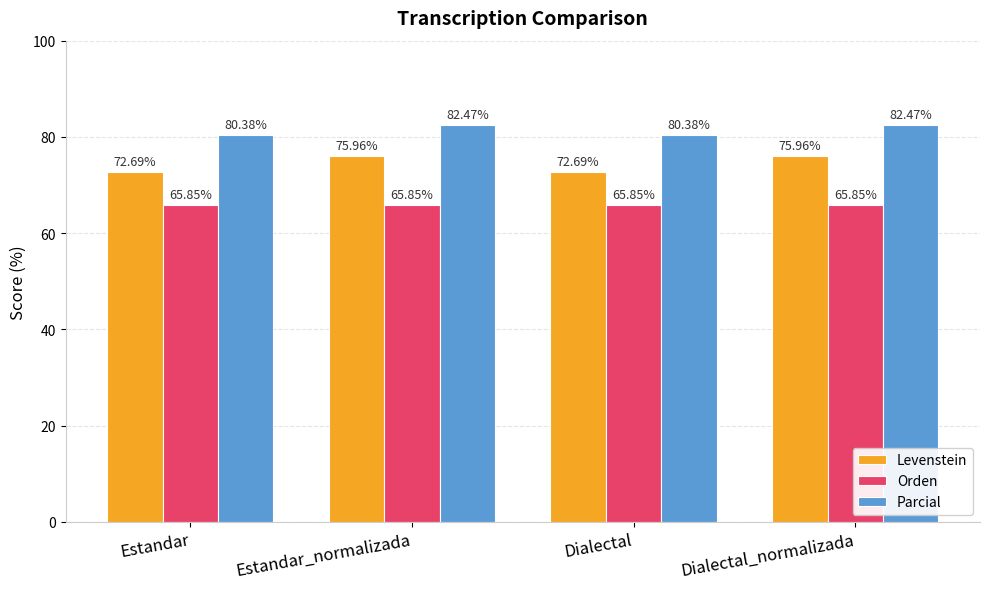

At which label does Parcial first exceed 82?

Estandar_normalizada